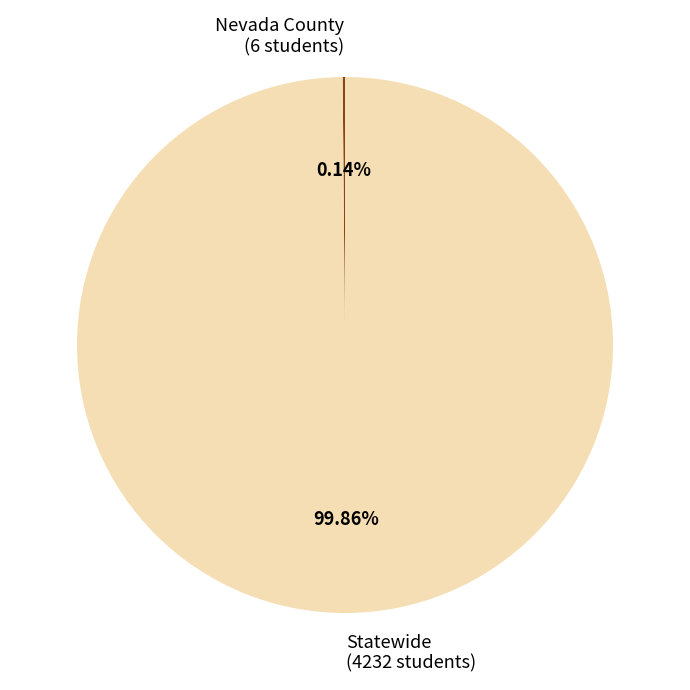

Which category accounts for the majority?

Statewide